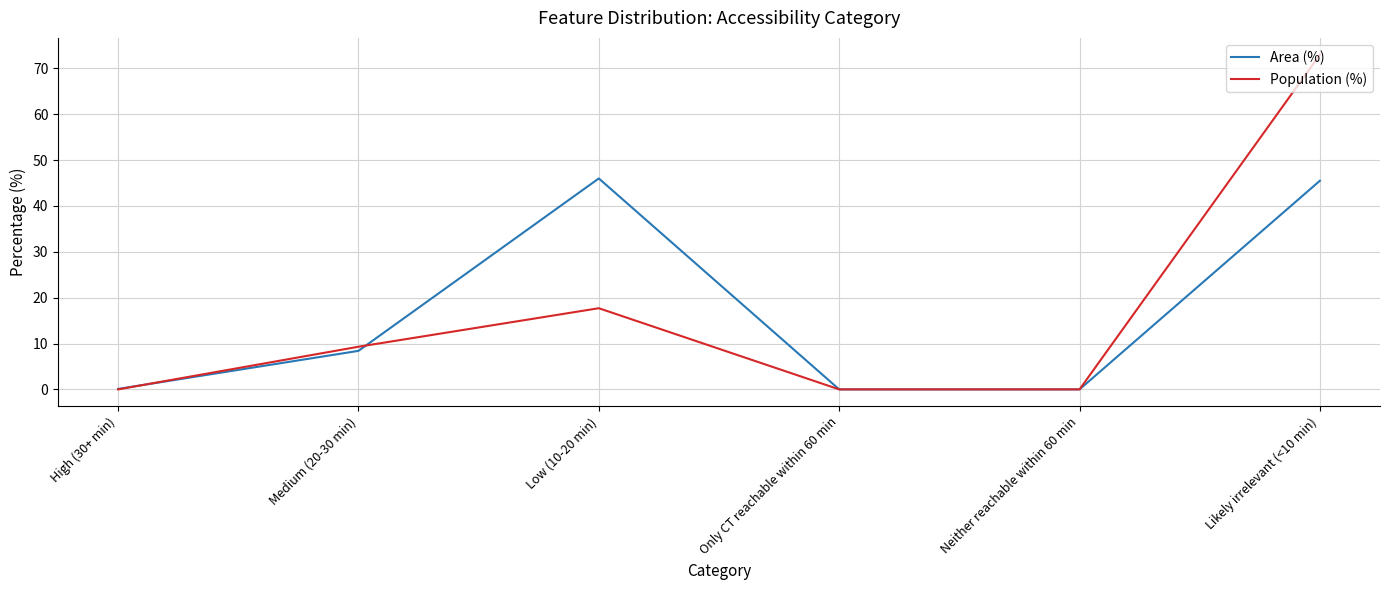

List the series in order of their peak value, lowest first.

Area (%), Population (%)